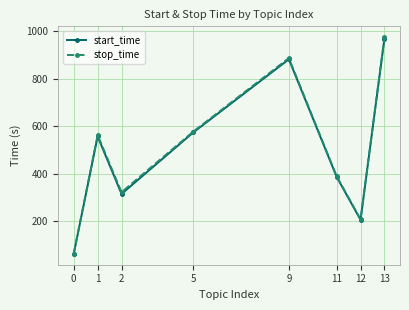

Is the value of start_time at 13 greater than the value of stop_time at 0?

Yes